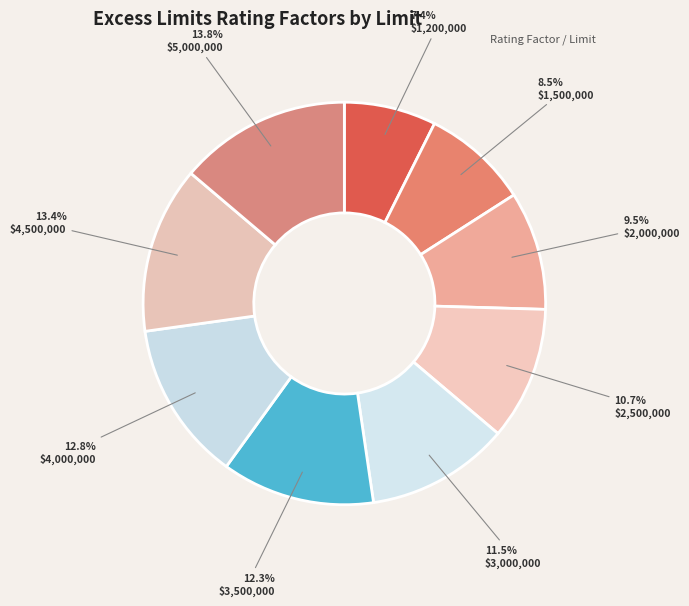

What is the change in value from $4,000,000 to $5,000,000?

+0.2